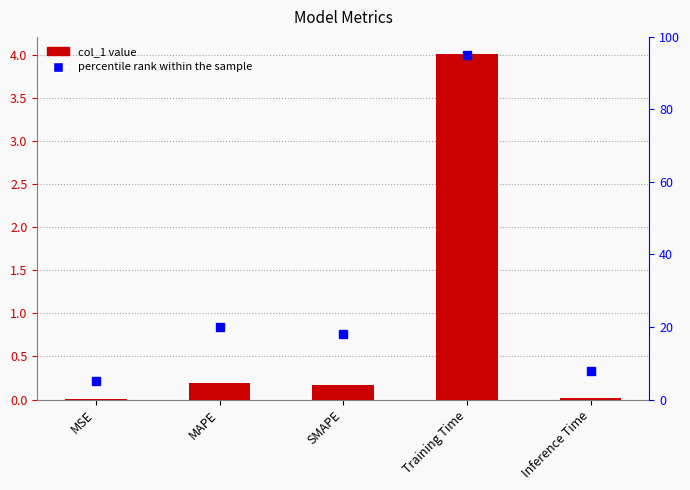

Are the bars horizontal?

No